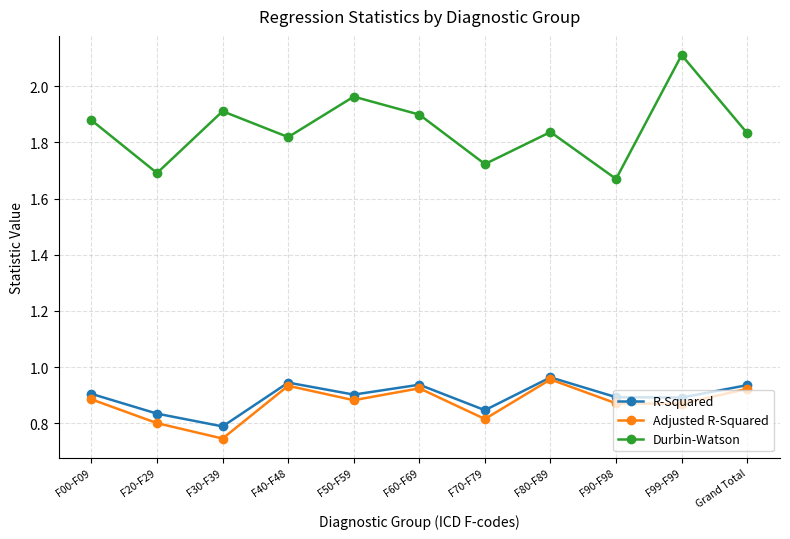

What is the label of the 5th point from the left?

F50-F59